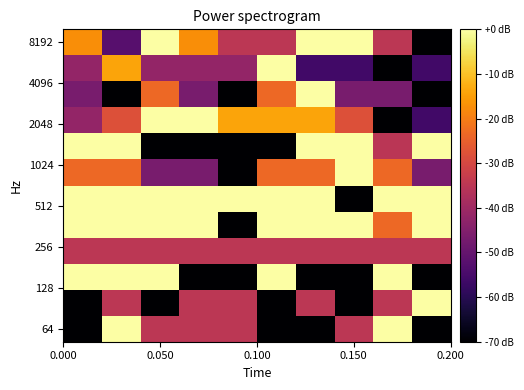

How many data points does each series have?

10